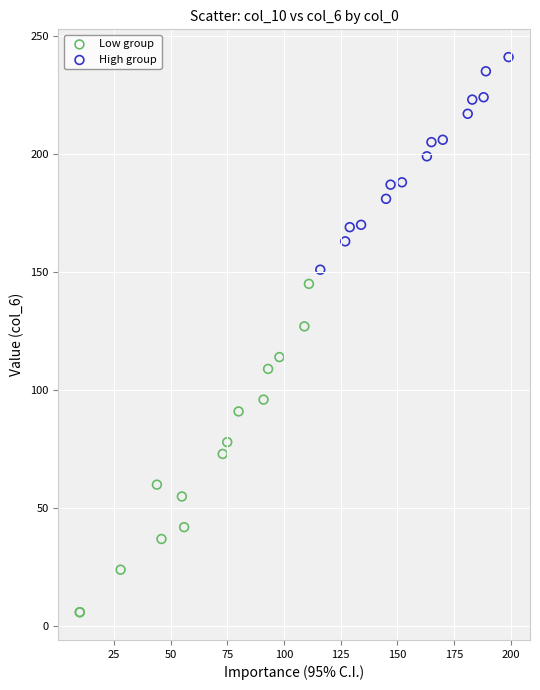

Which series has the largest Y range (max minus min)?

Low group